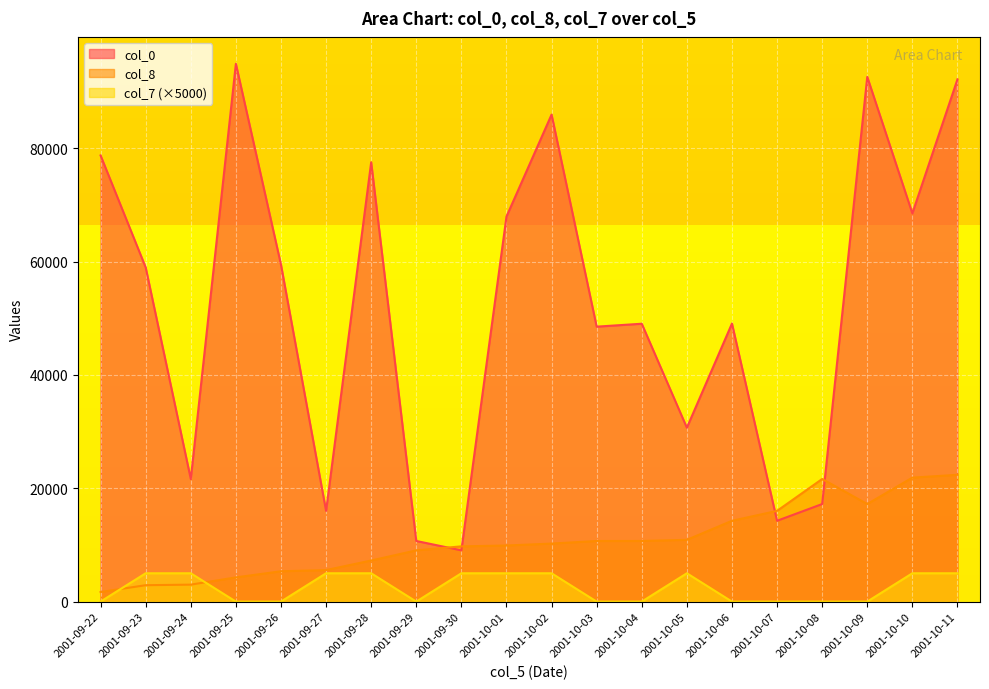

What is the difference between the maximum and minimum values in the col_0 series?

85847